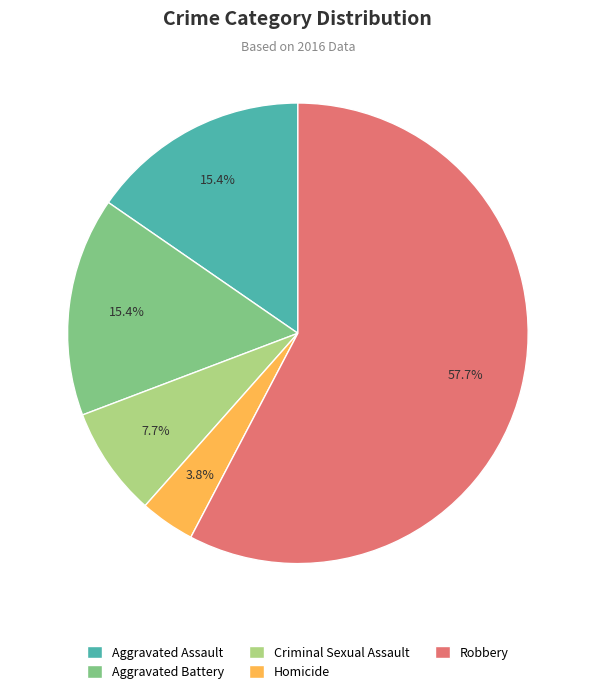

How many slices are in this pie chart?

5